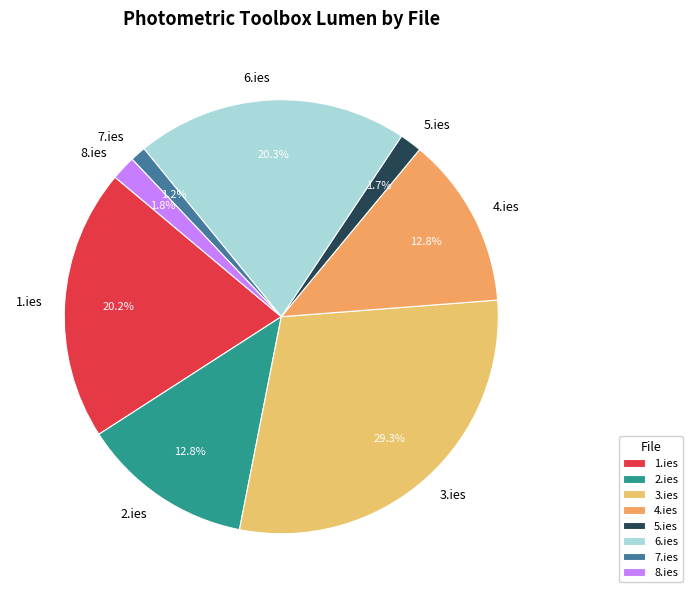

Is there any slice that represents more than half of the pie?

No